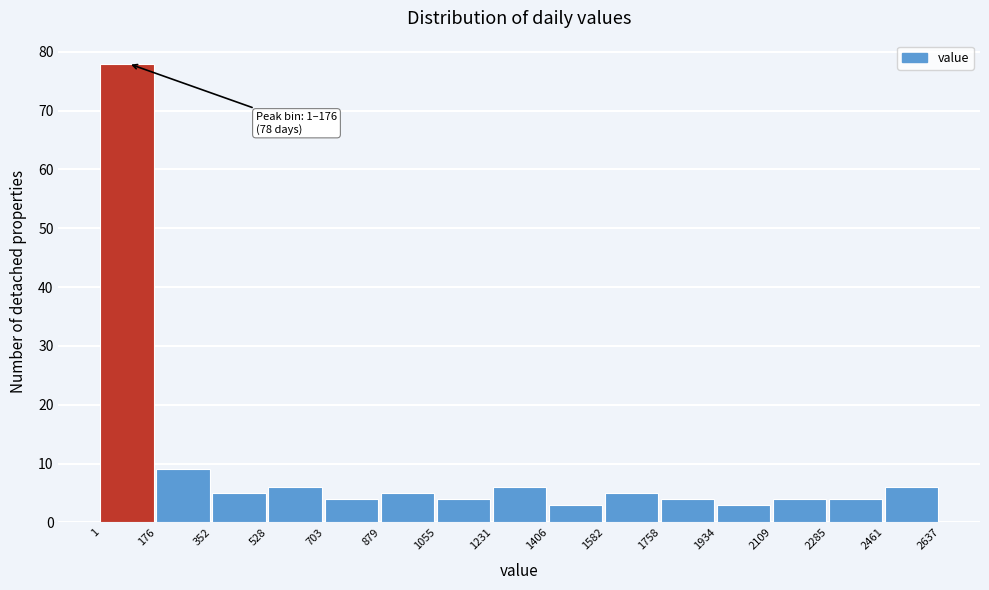

Over which range of the x-axis is the bar tallest?

1 to 176